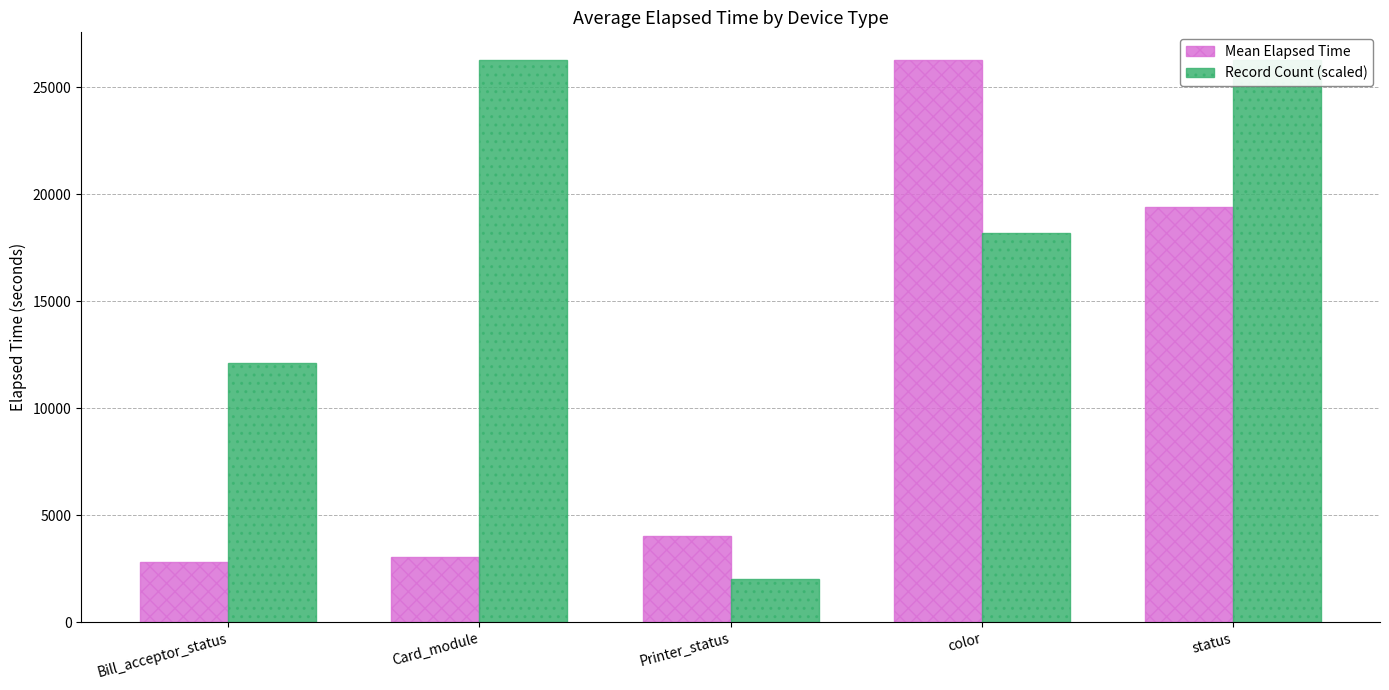

What is the total value across all series at status?

45648.2